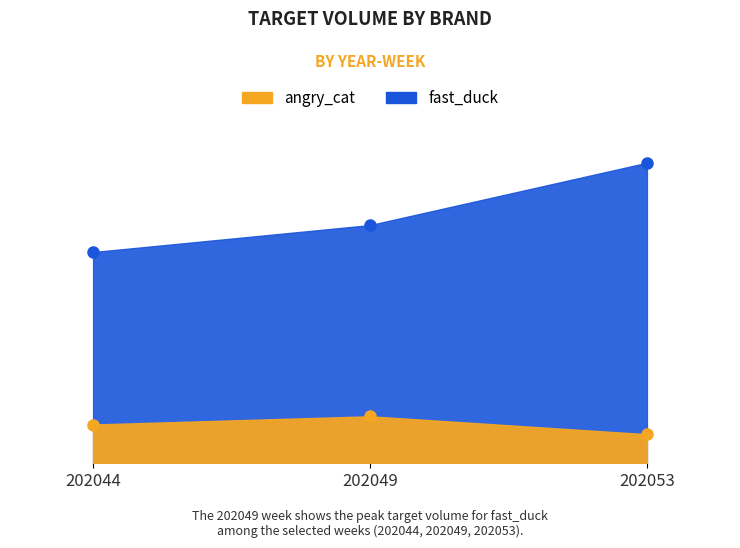

What is the sum of the angry_cat values at 202049 and 202053?

152628.6